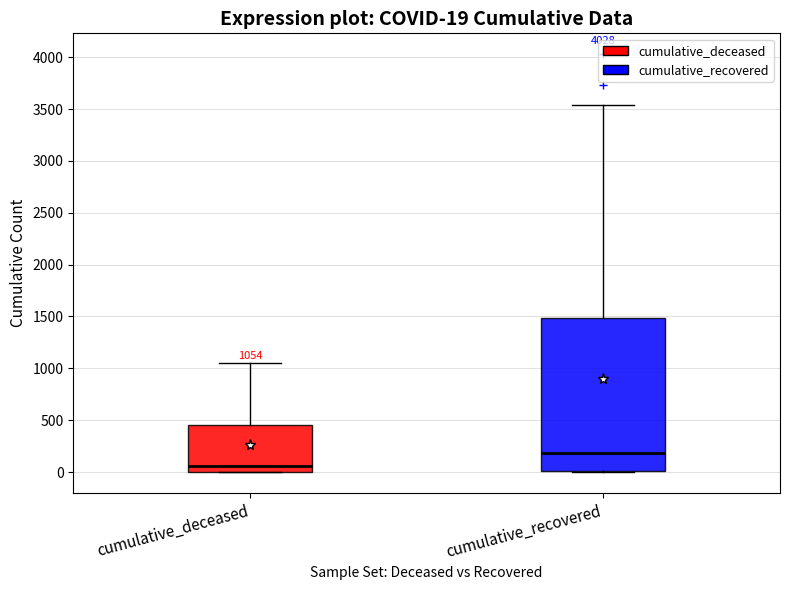

Which box has the highest median line?

cumulative_recovered